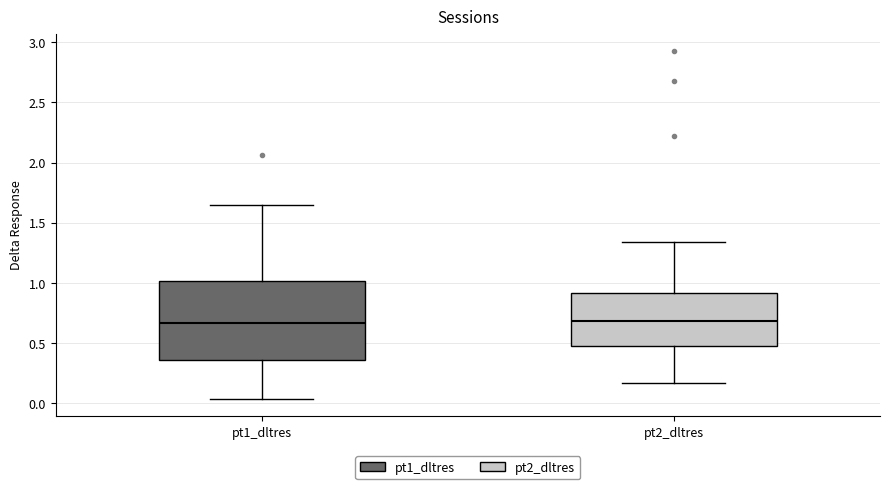

Reading left to right, read every box against the y-axis: the position of its median line, the range the box covers, and the ends of its whiskers. The values are not printed on the chart, so give them approximately, as read against the axis.

pt1_dltres: median 0.65, box 0.35 to 1.00, whiskers 0.05 to 1.65
pt2_dltres: median 0.70, box 0.50 to 0.90, whiskers 0.15 to 1.35